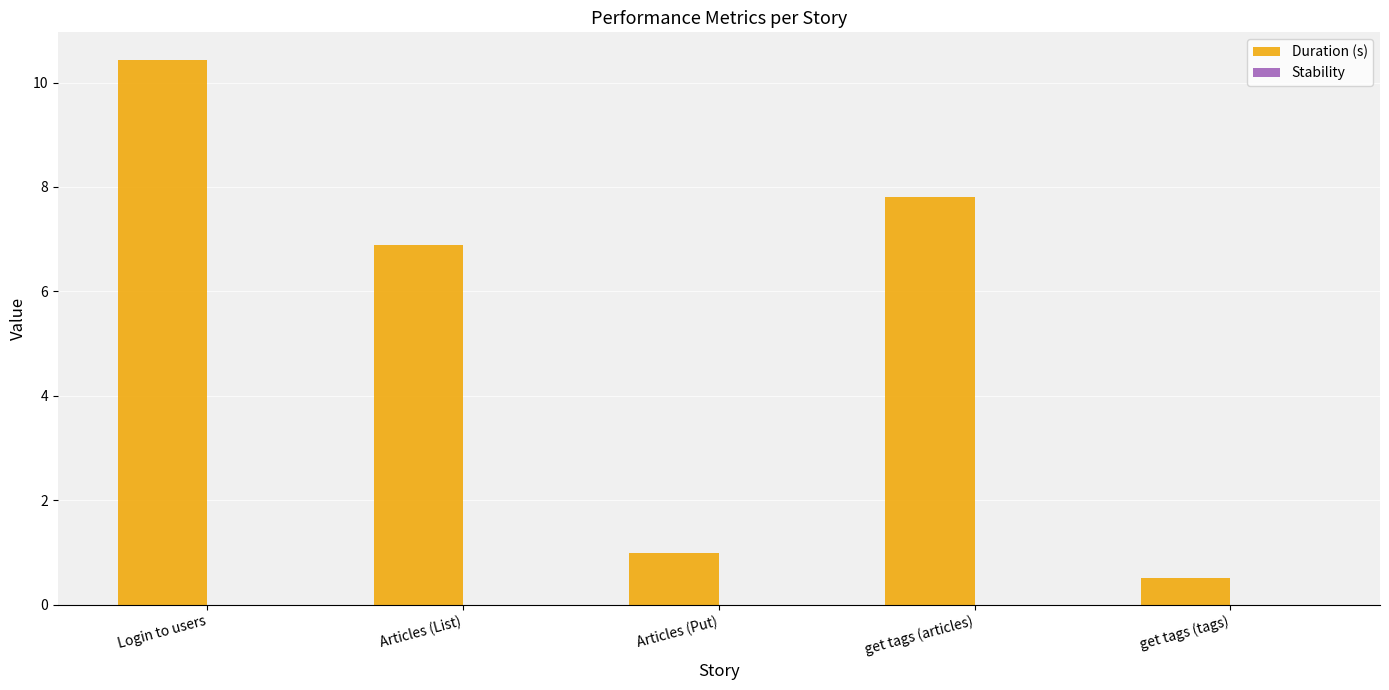

What is the difference between the maximum and minimum values?

9.9